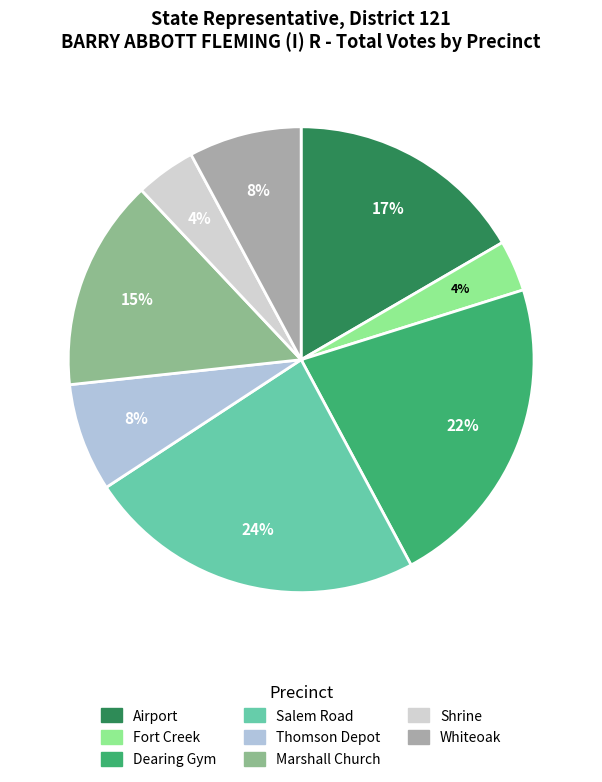

Count the number of slices in the pie.

8